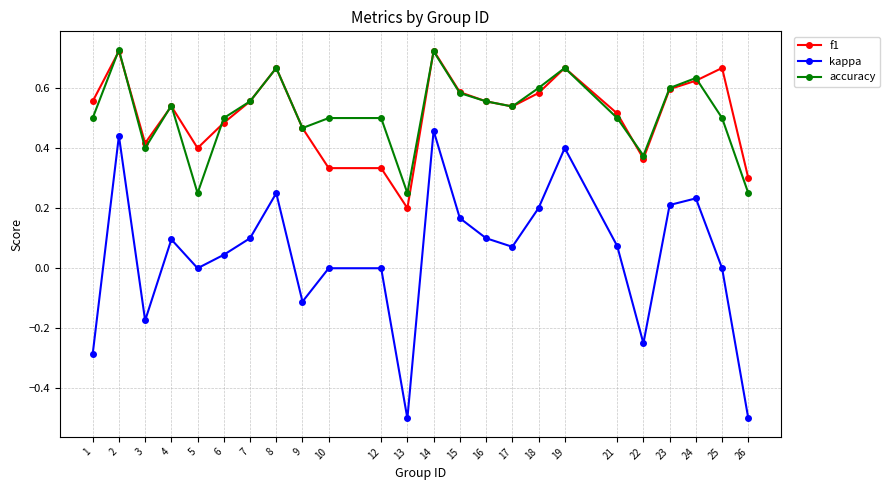

True or false: f1 has a value of 0.4 at 23.

False